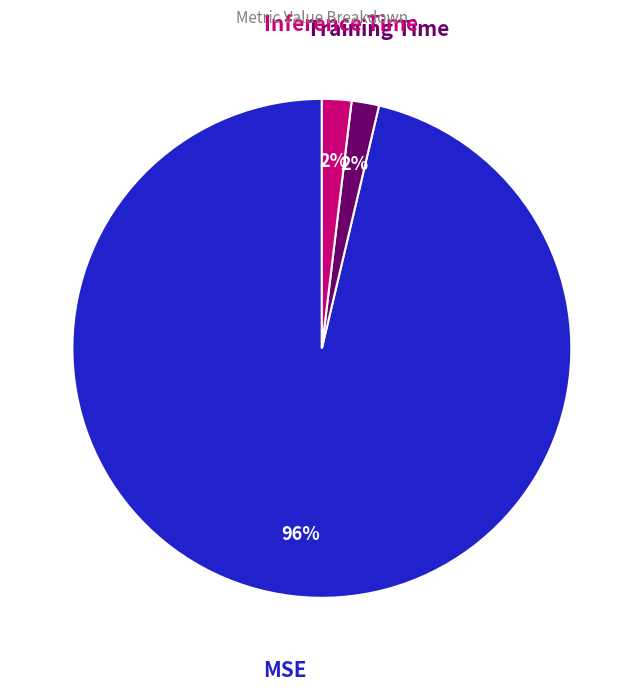

To the nearest percent, what is the difference between the MSE and Inference Time slice percentages?

94%